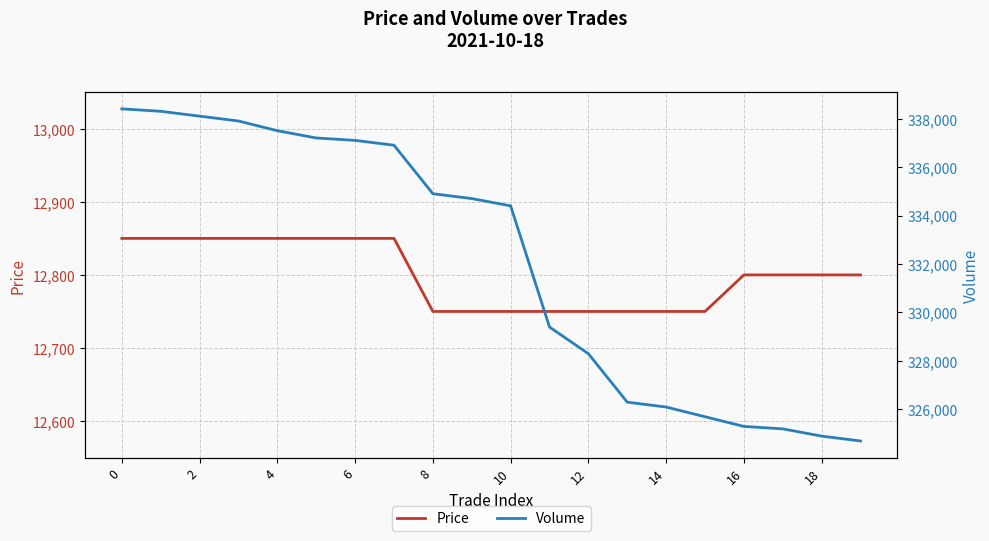

Where is Price nearest to the value 12800?

16